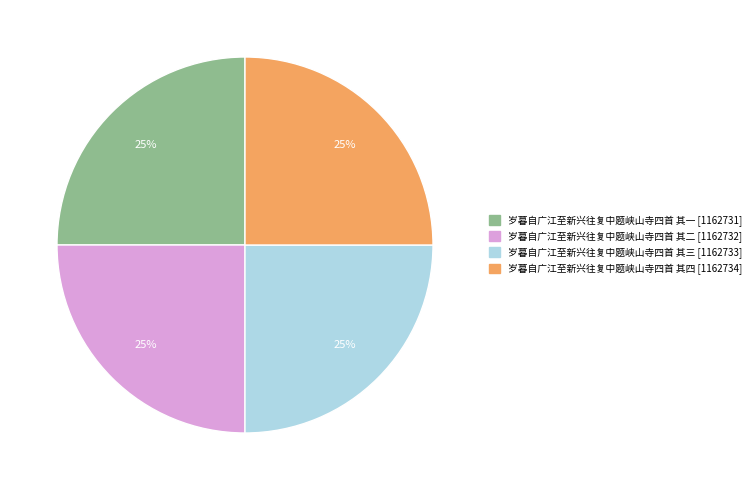

Is there a majority slice in this chart?

No